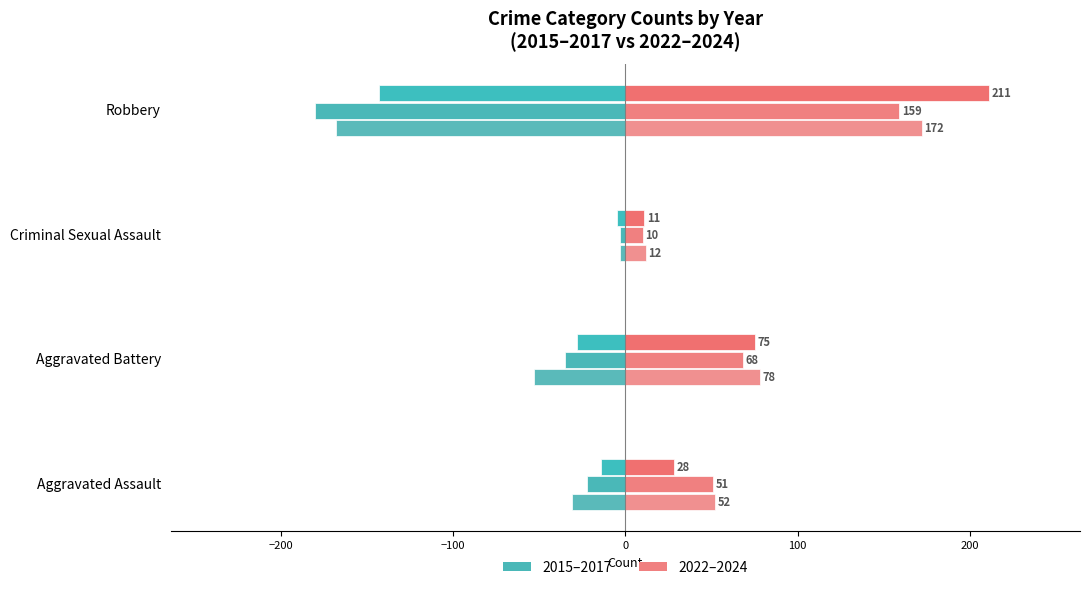

How many distinct data groups are displayed?

6